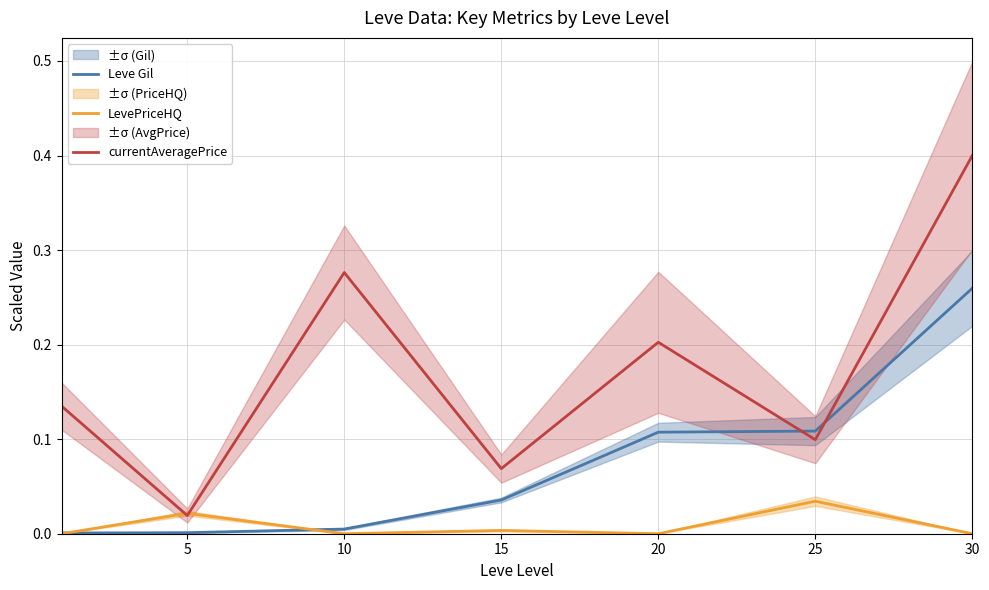

In LevePriceHQ, how many points are higher than both neighbors (excluding endpoints)?

3